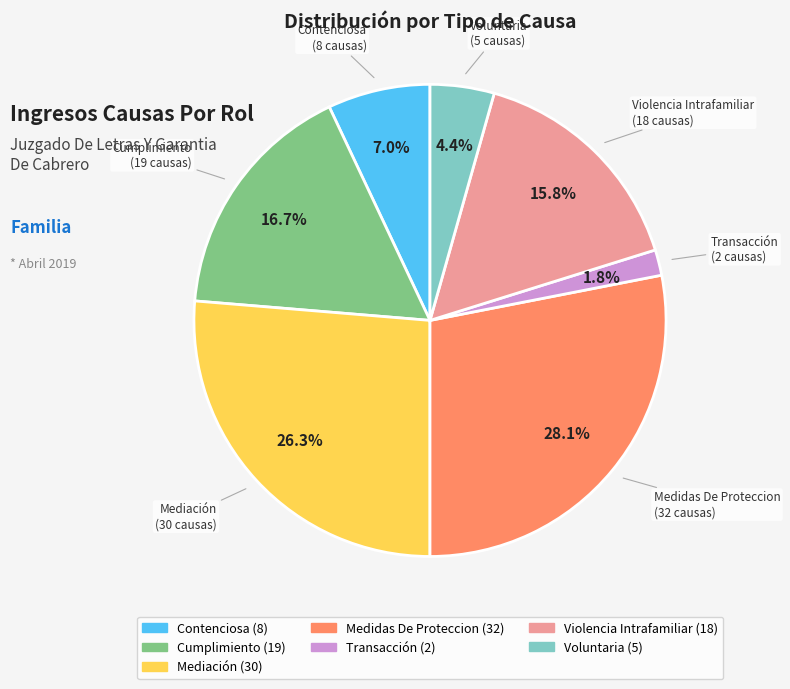

Rank the categories by value from highest to lowest.

Medidas De Proteccion, Mediación, Cumplimiento, Violencia Intrafamiliar, Contenciosa, Voluntaria, Transacción